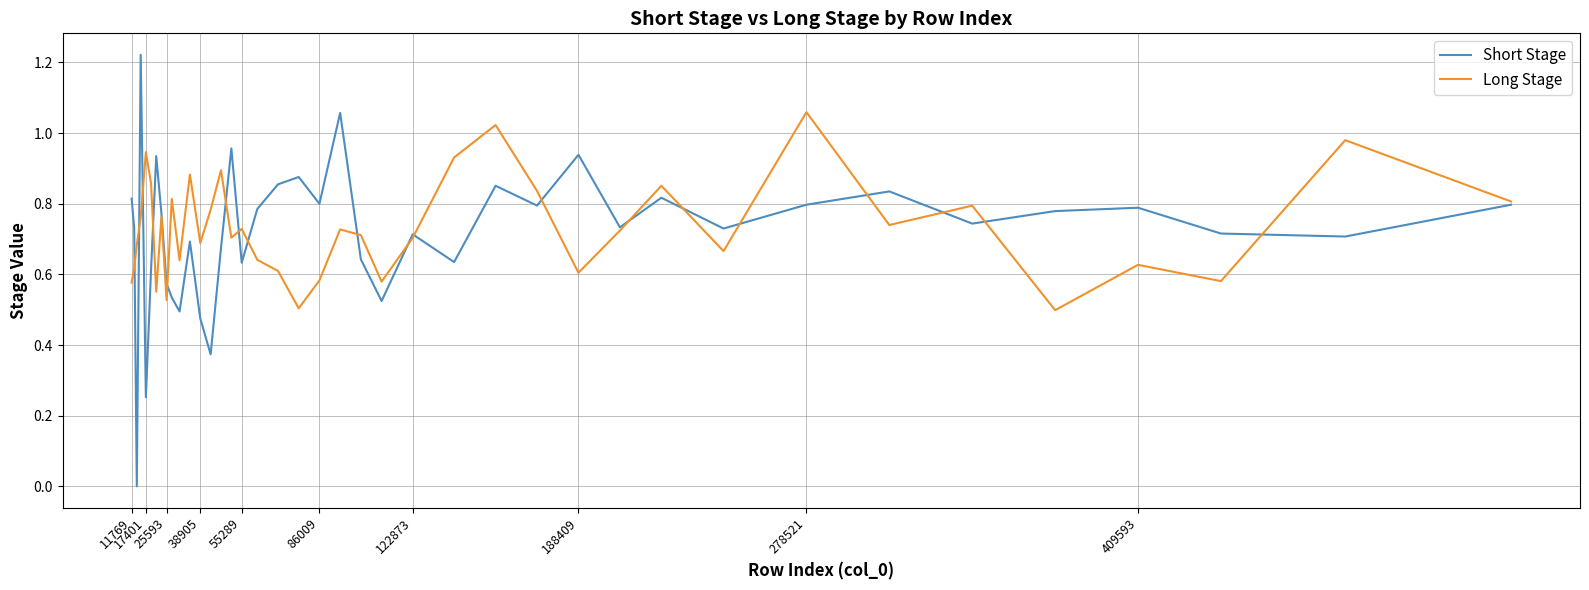

In Short Stage, how many points are lower than both neighbors (excluding endpoints)?

13